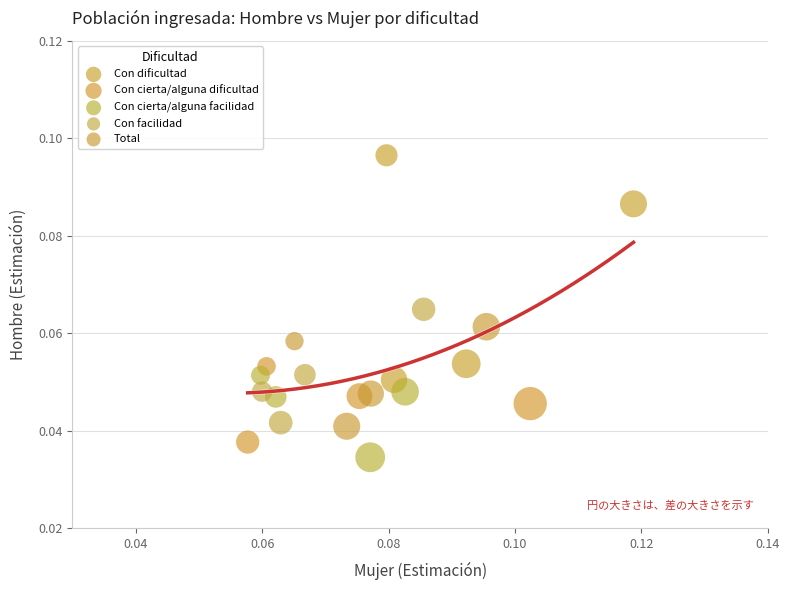

Which series reaches the maximum Y coordinate?

Con dificultad